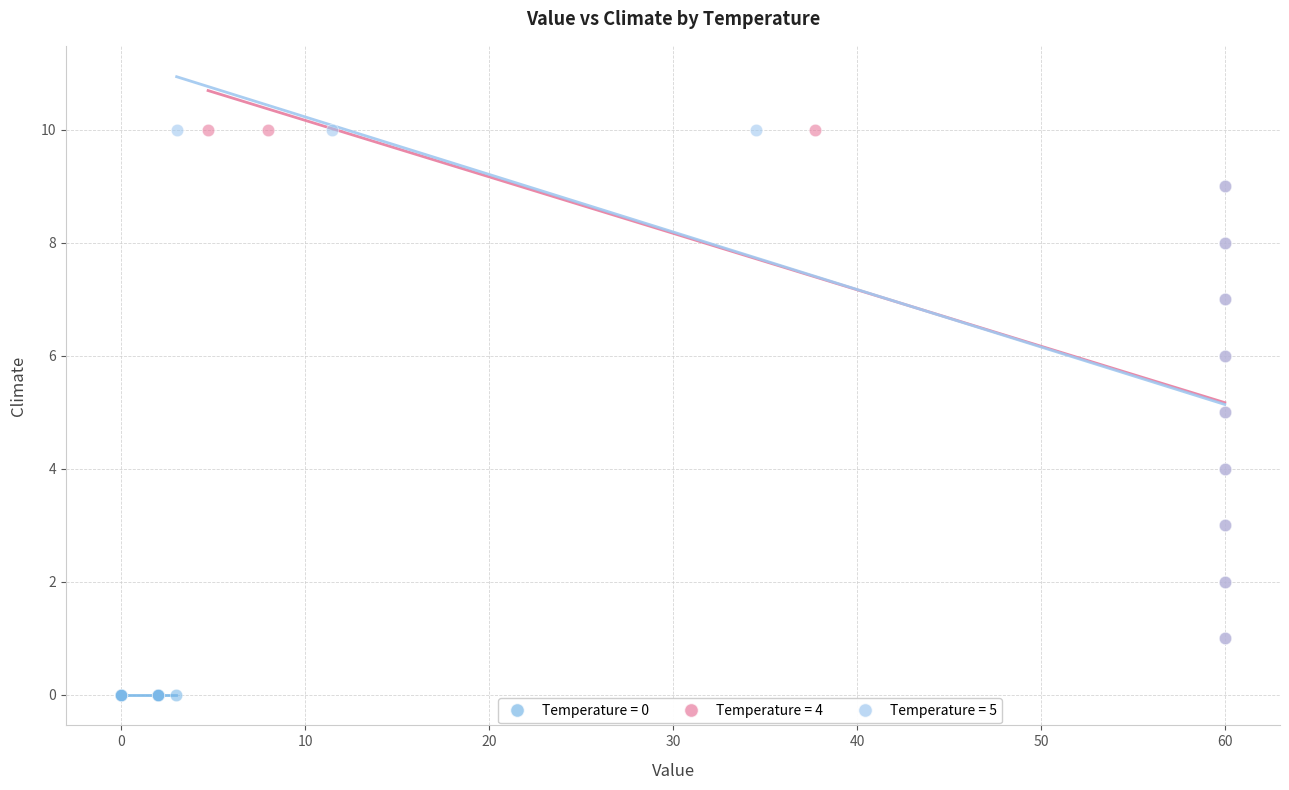

Which series reaches the minimum Y coordinate?

Temperature = 0